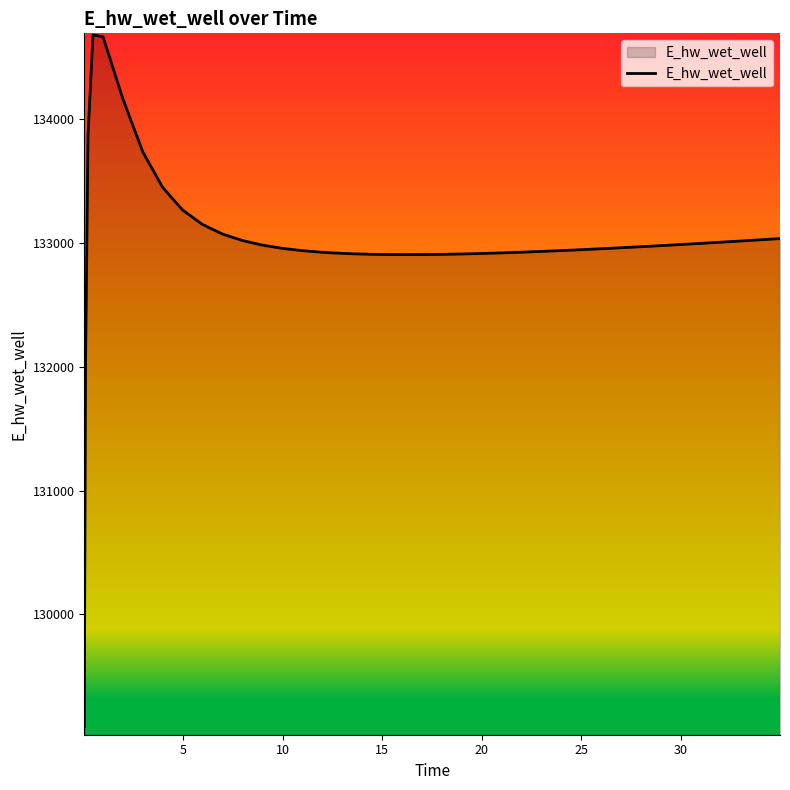

What is the difference between the maximum and minimum values?

5592.0